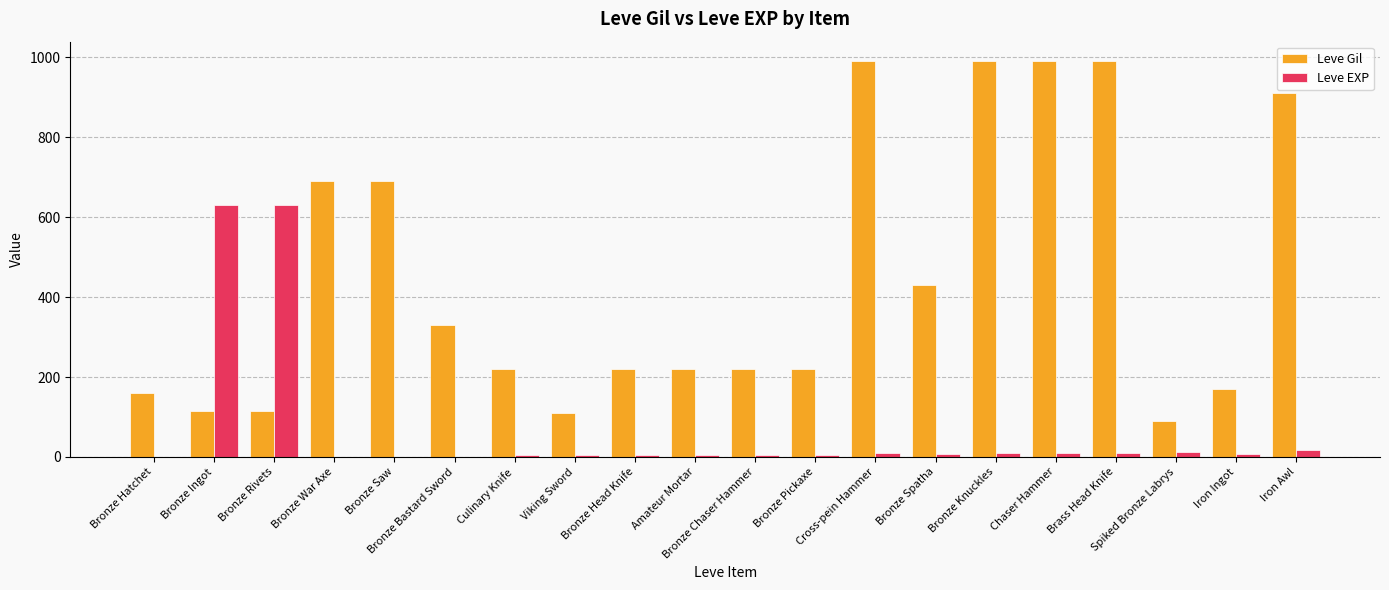

What is the sum of all Leve EXP values?

1375